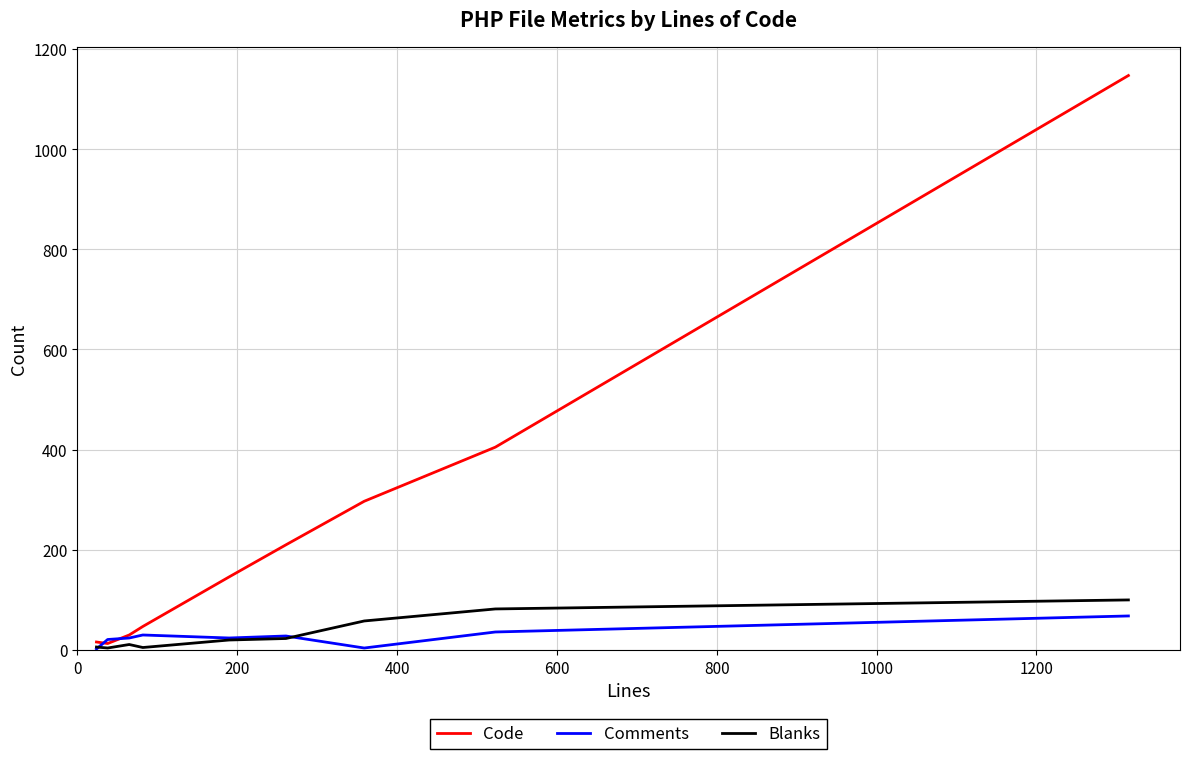

Which series has the largest total across all categories?

Code